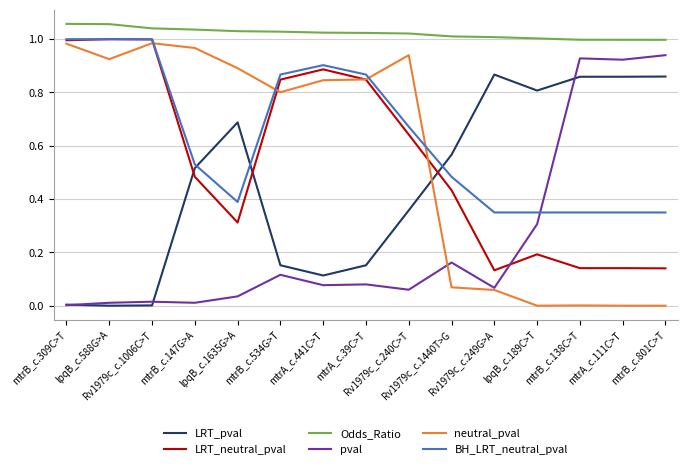

True or false: LRT_pval and Odds_Ratio cross at least once.

False